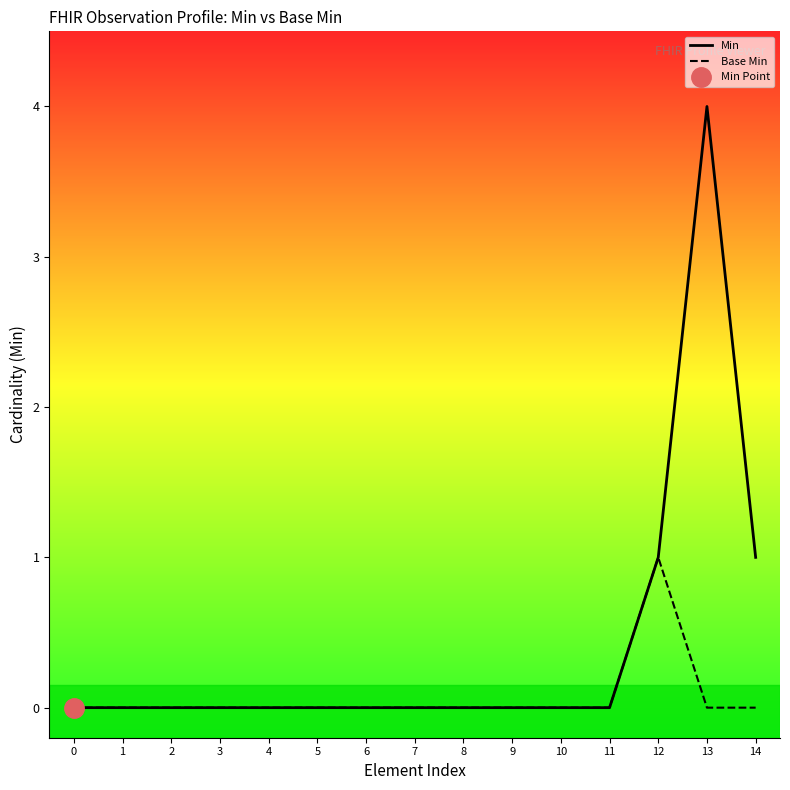

At how many categories does at least one series exceed 3?

1